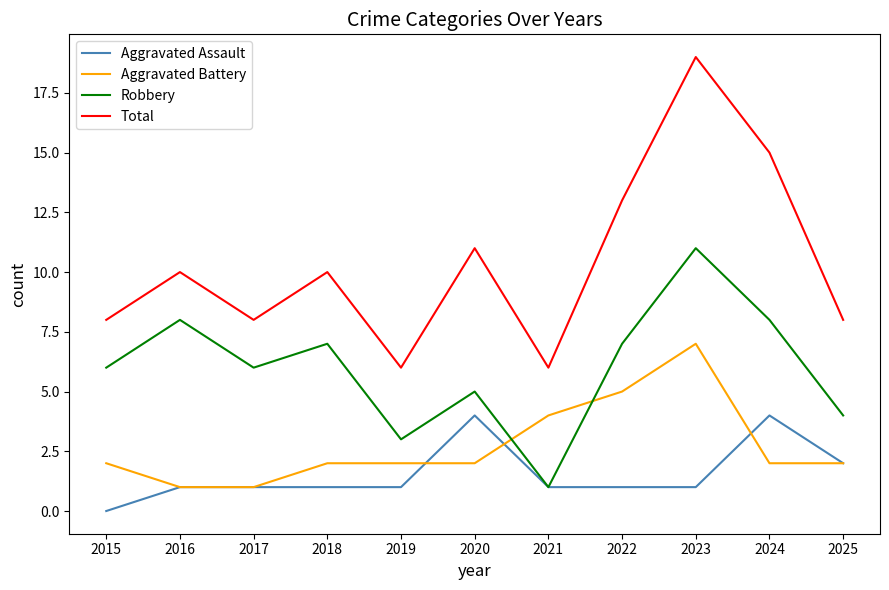

Where is the first local minimum for Total?

2017